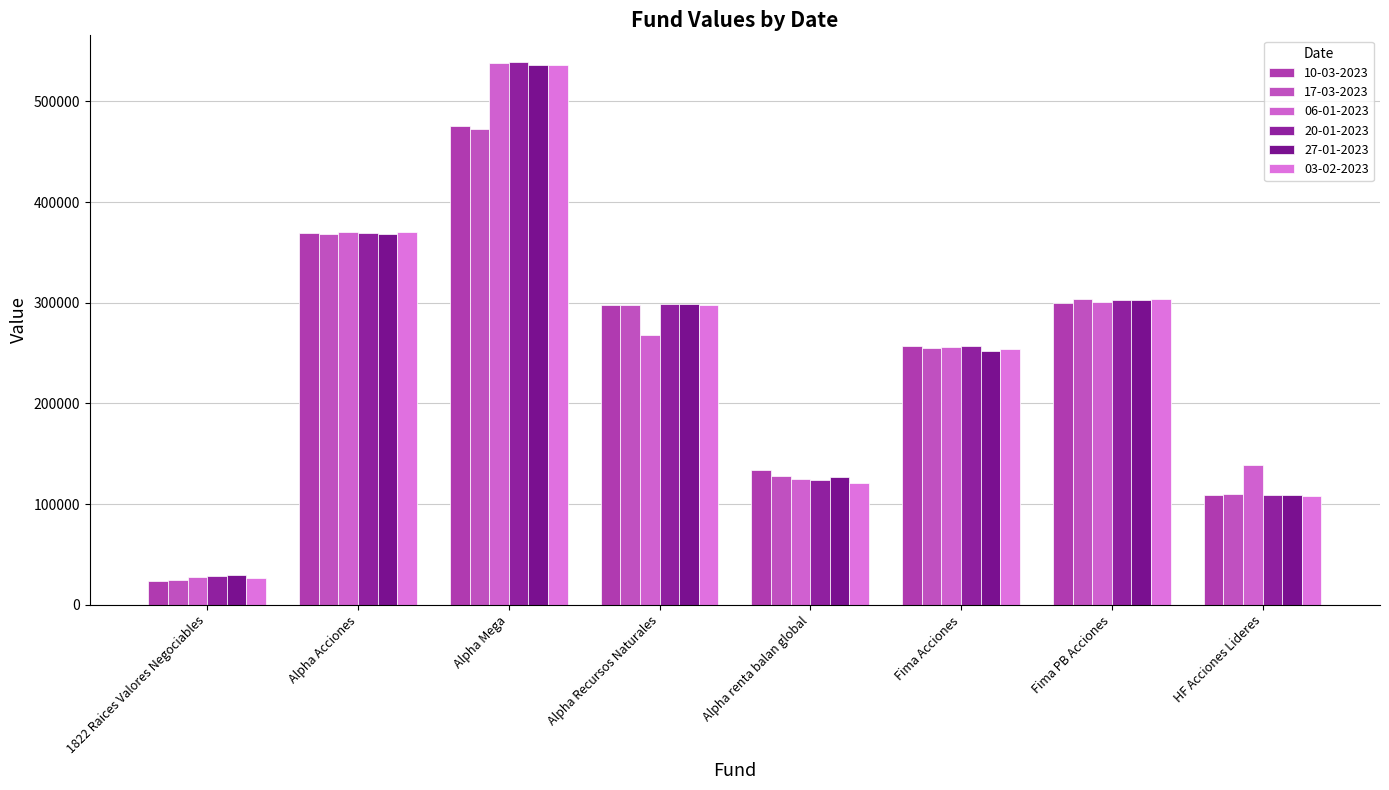

How many data points does each series have?

8